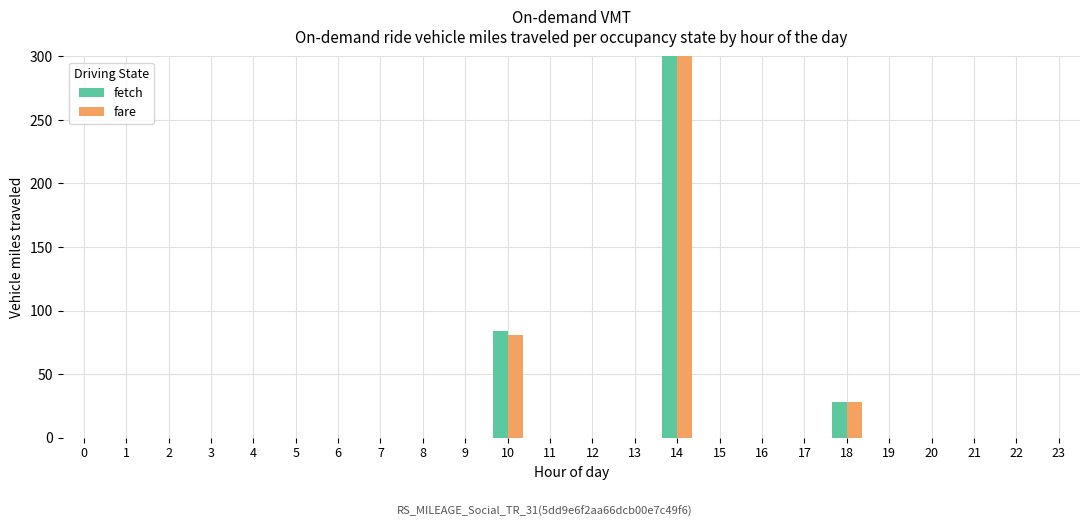

Is it true that fetch equals 0.0 at 7?

True